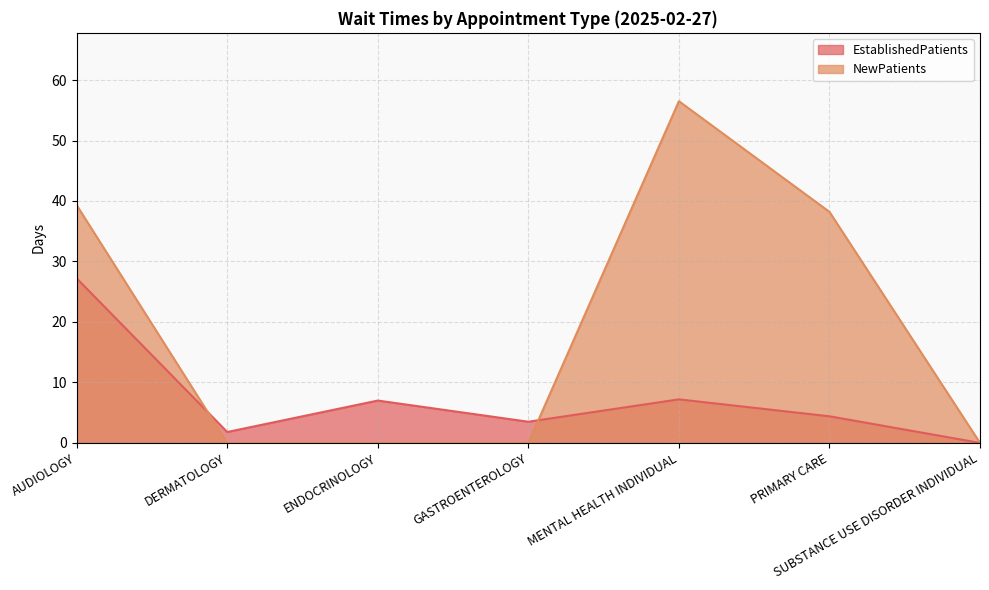

Which series has the largest total across all categories?

NewPatients